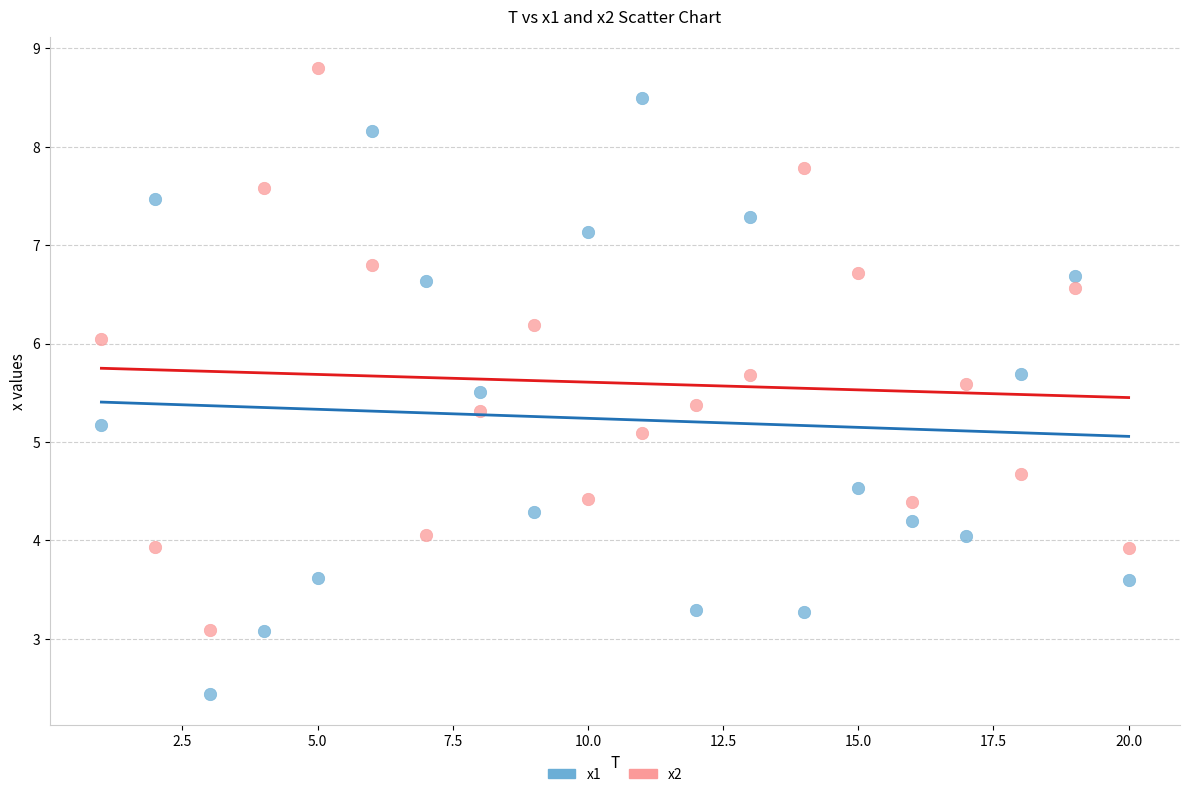

What are all the series names shown in the legend?

x1, x2